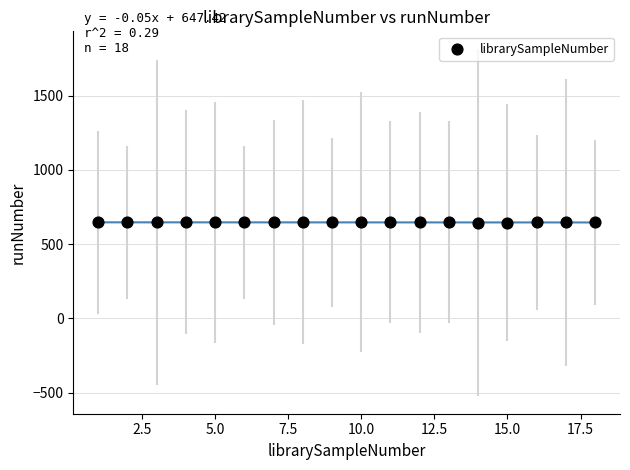

What is the range of Y values (max minus min)?

1.7